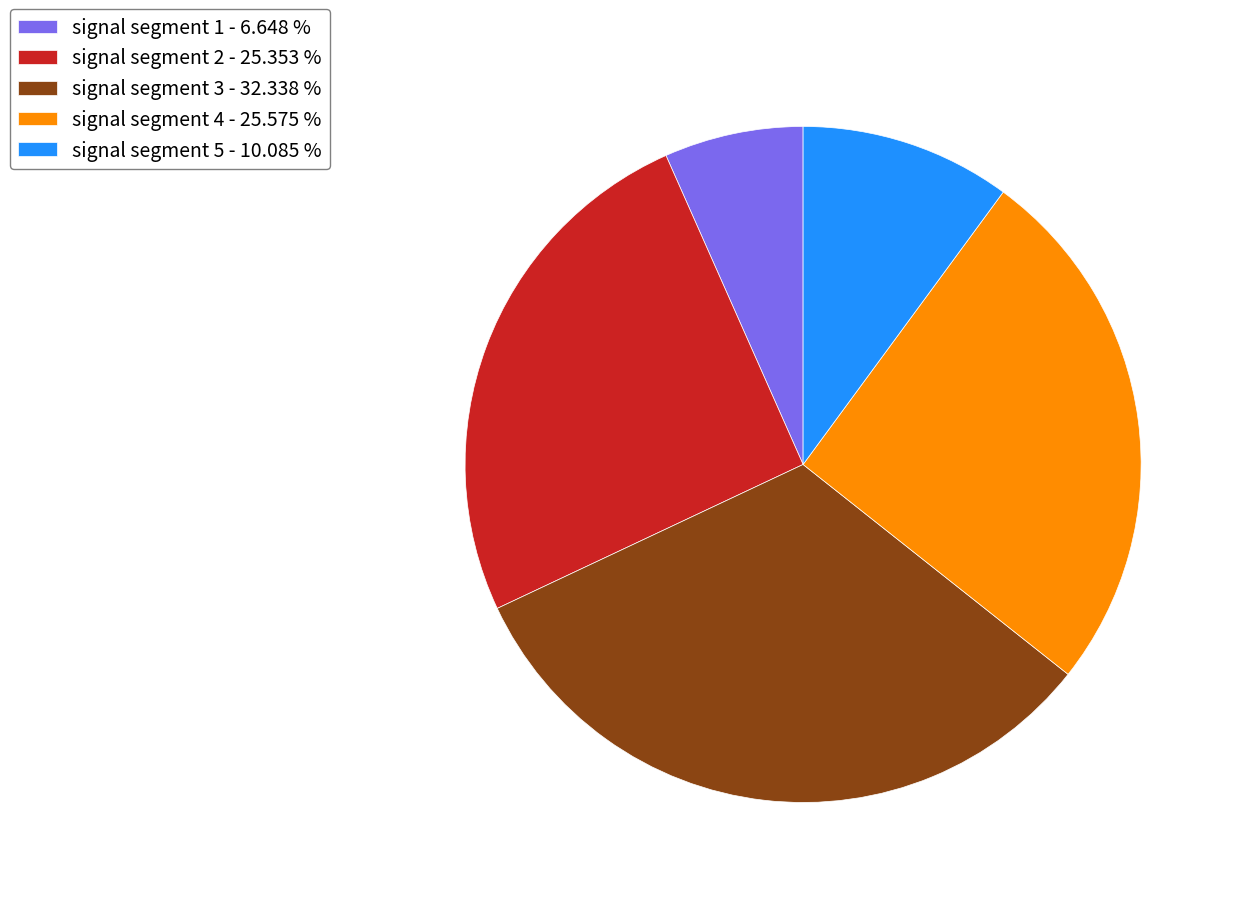

Which category has the smallest portion of the pie?

signal segment 1